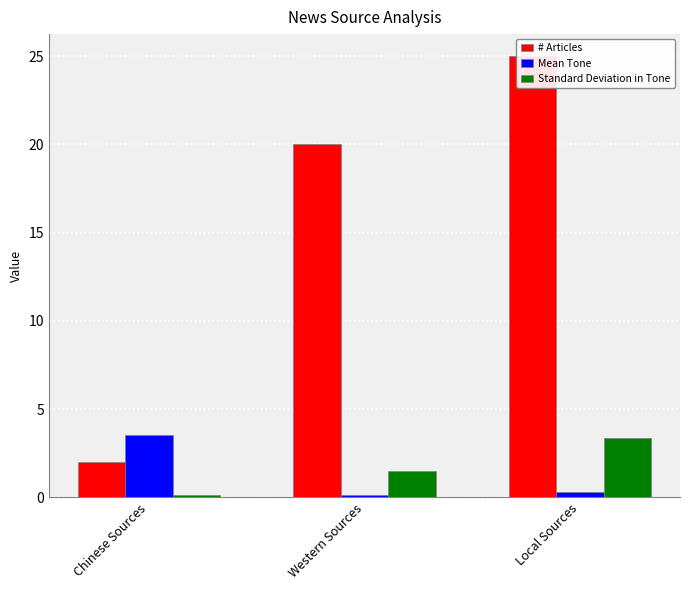

What is the minimum value for # Articles?

2.0